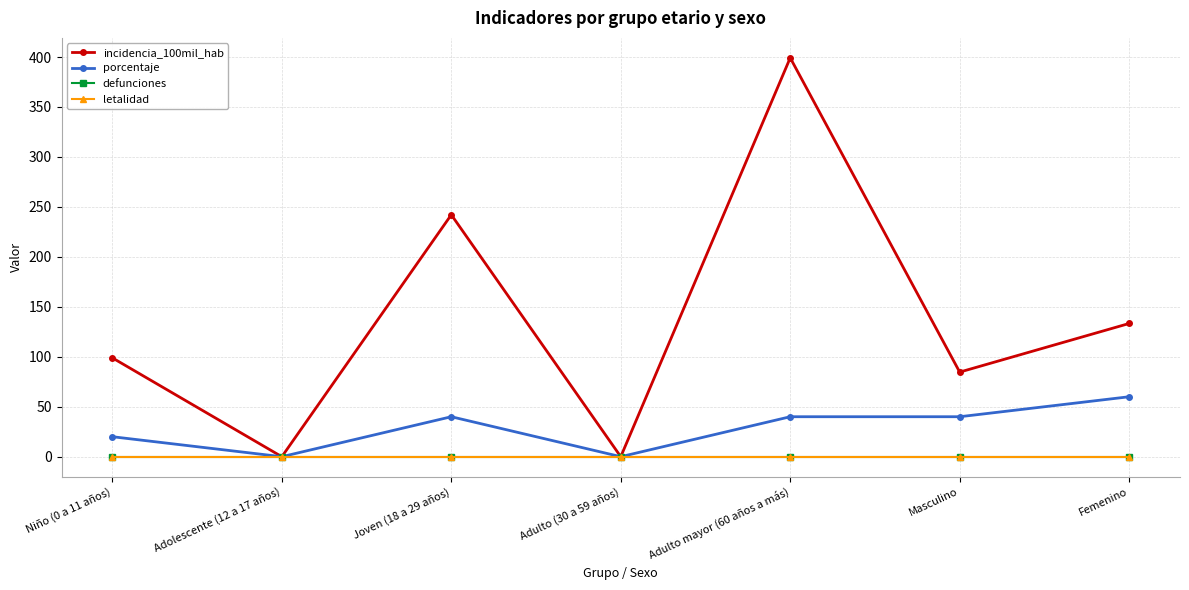

Is it true that incidencia_100mil_hab equals 109.9 at Joven (18 a 29 años)?

False